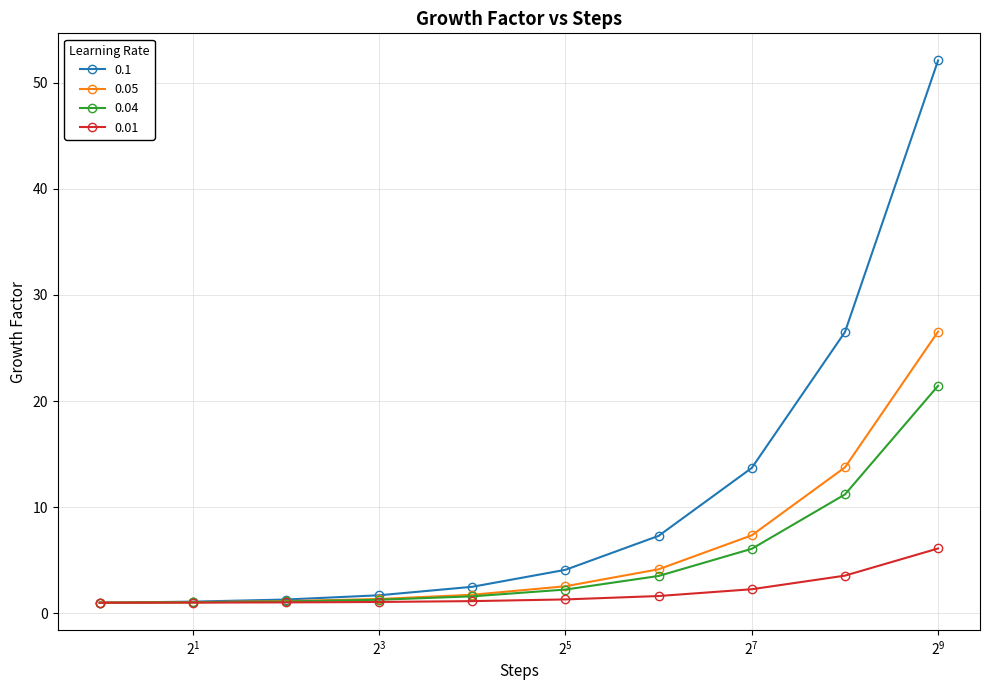

What is the maximum value for 0.01?

6.1